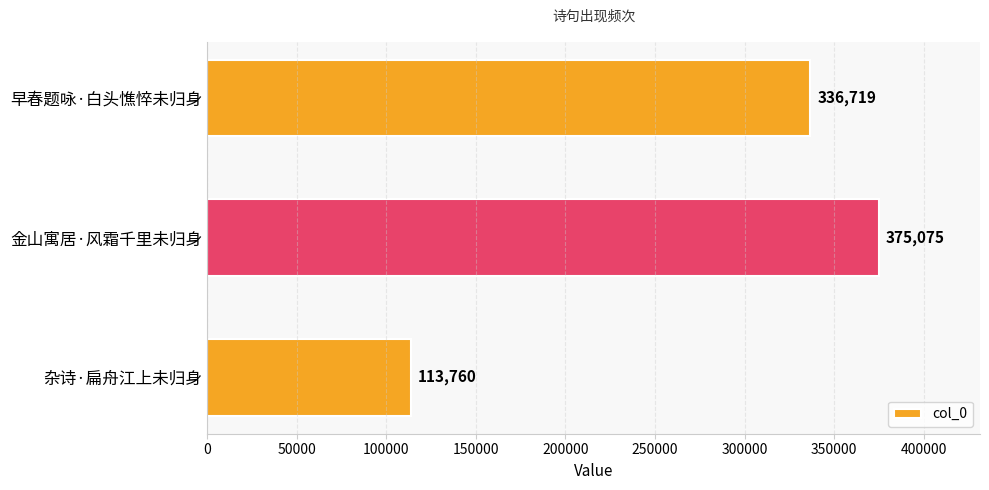

Read the value at 金山寓居·风霜千里未归身.

375075